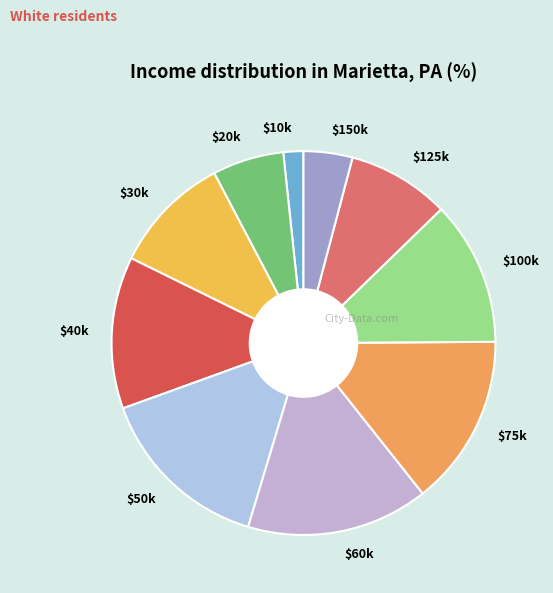

The $20k slice represents 17% of the pie. True or false?

False